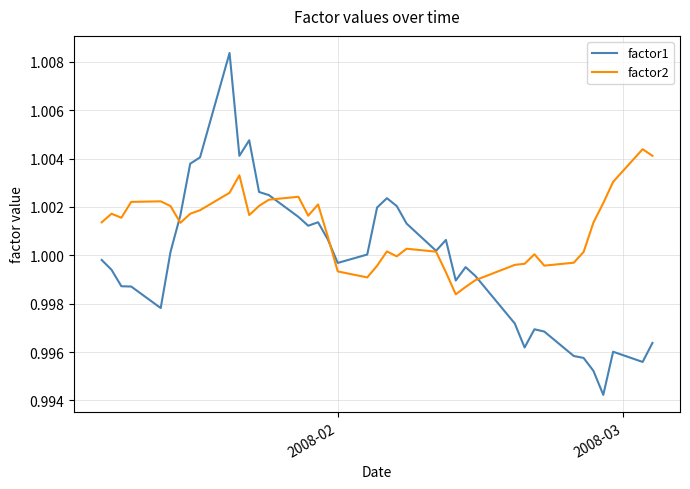

Rank the series by their average value, from highest to lowest.

factor2, factor1